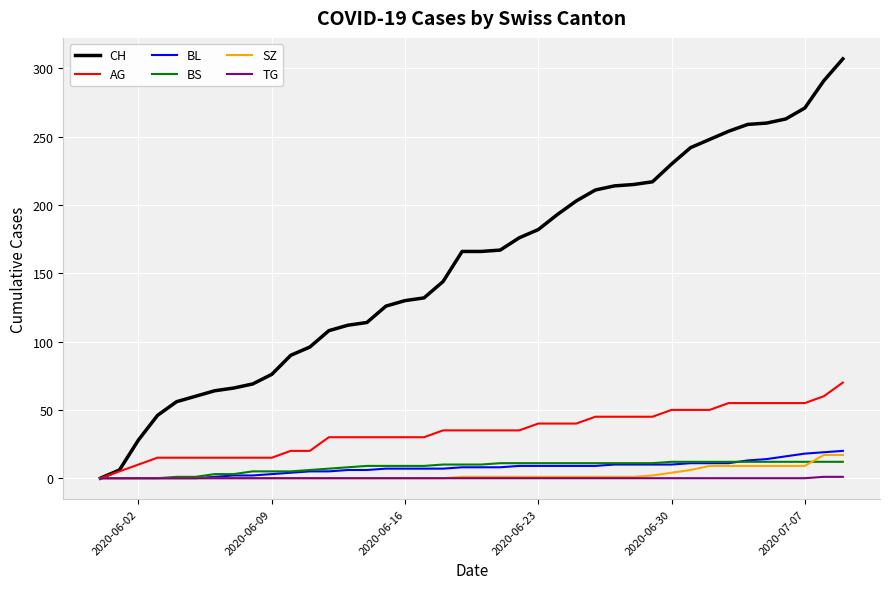

Which series has the widest spread of values?

CH